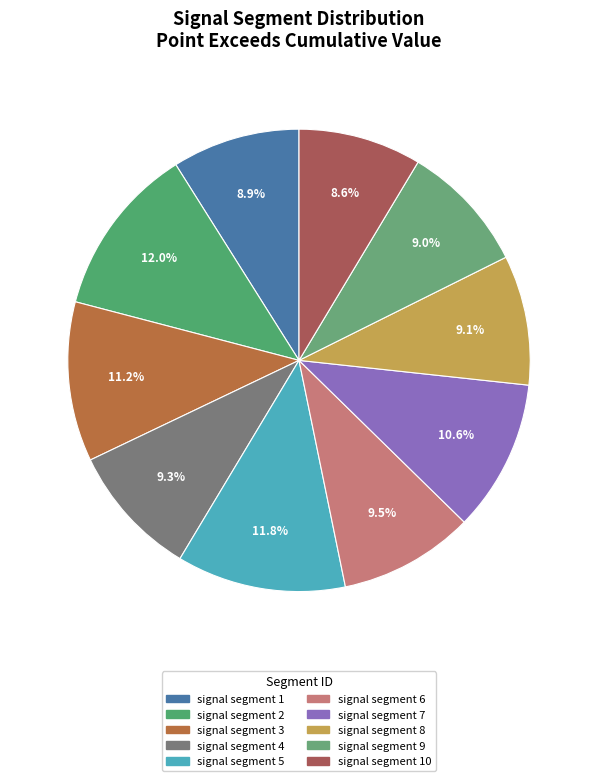

Is there any slice that represents more than half of the pie?

No